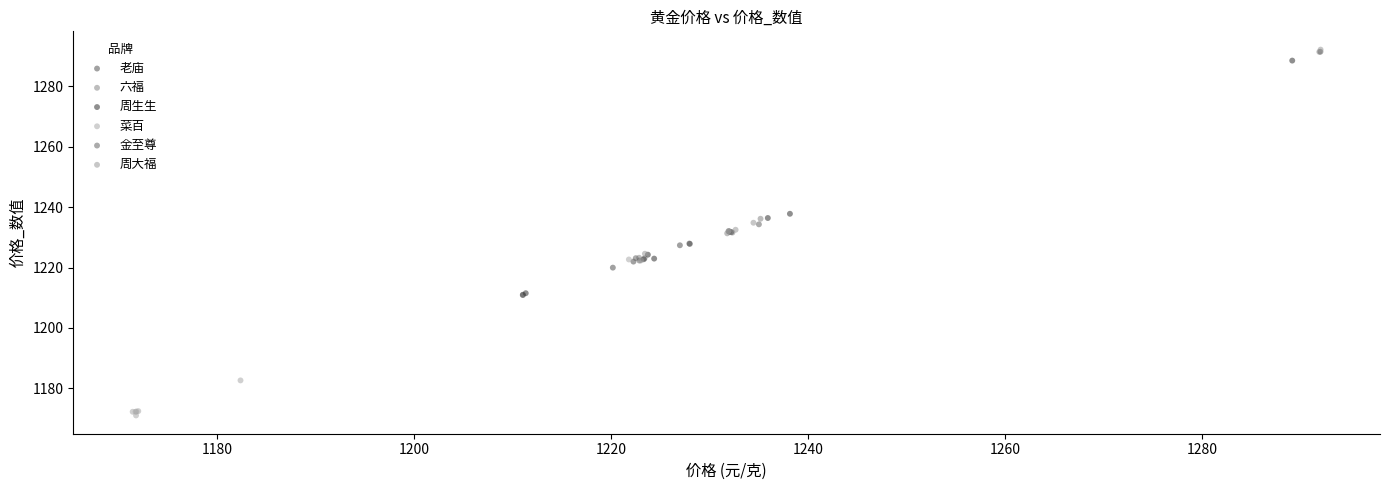

What are all the series names shown in the legend?

老庙, 六福, 周生生, 菜百, 金至尊, 周大福